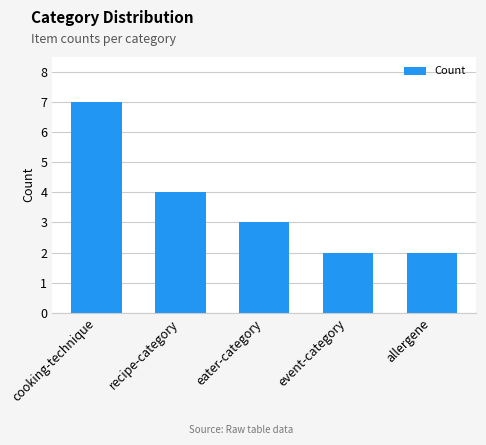

The chart shows a value of 4 at recipe-category. True or false?

True